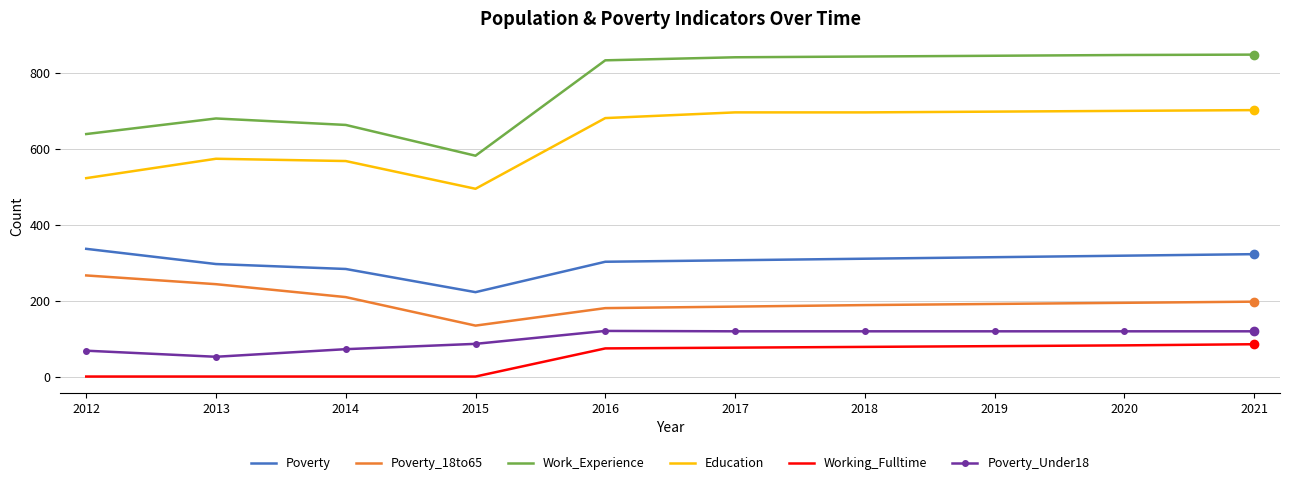

True or false: Education and Poverty_18to65 cross at least once.

False